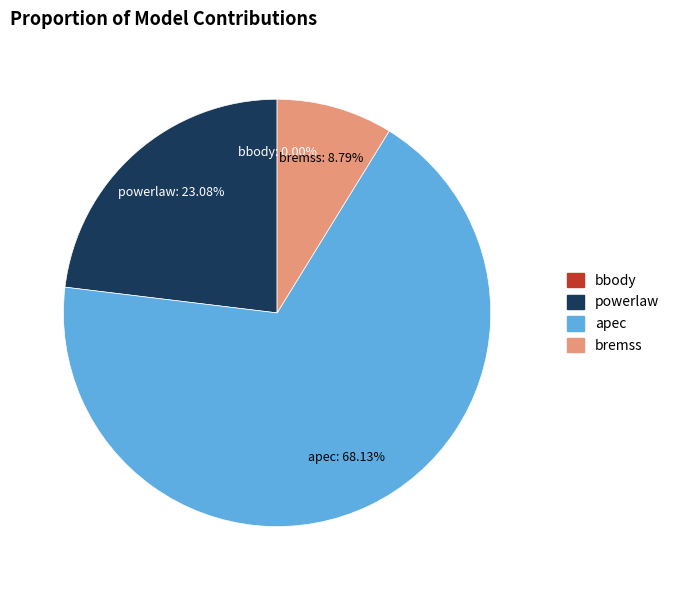

To the nearest percent, what percentage of the pie is apec?

68%